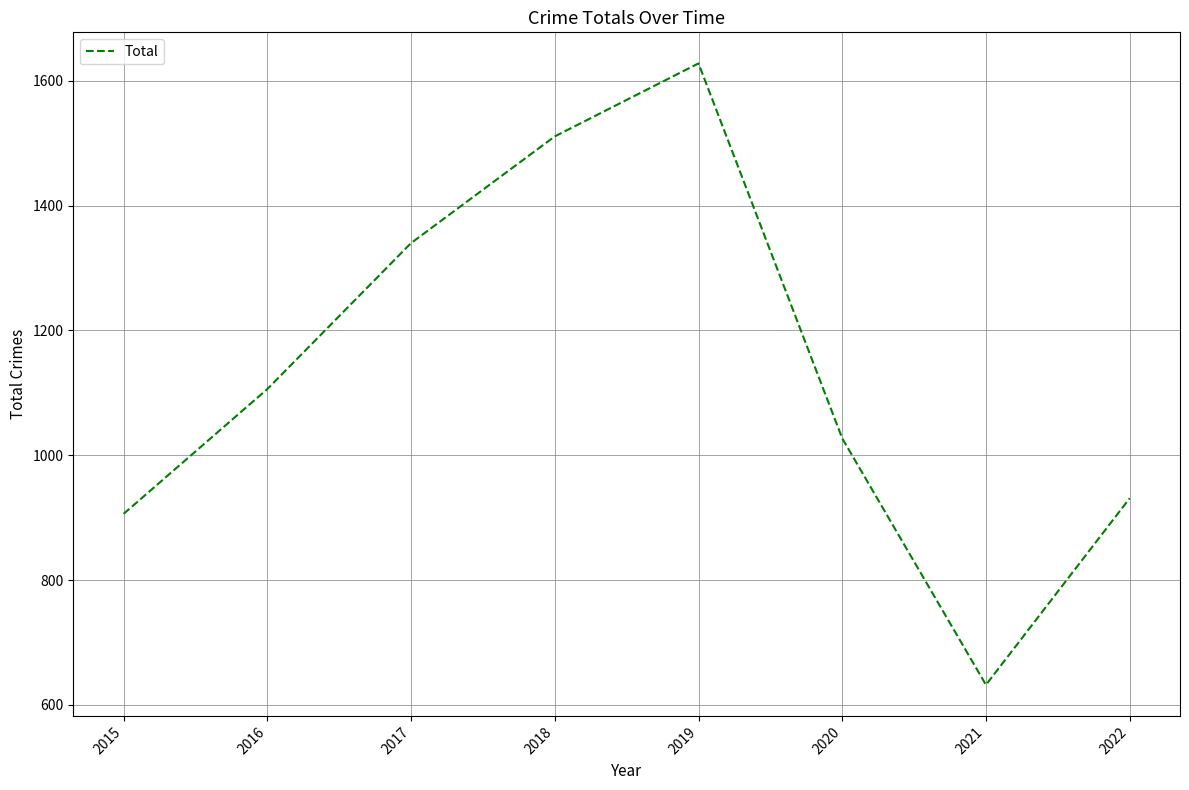

Where is the data nearest to the value 1130?

2016